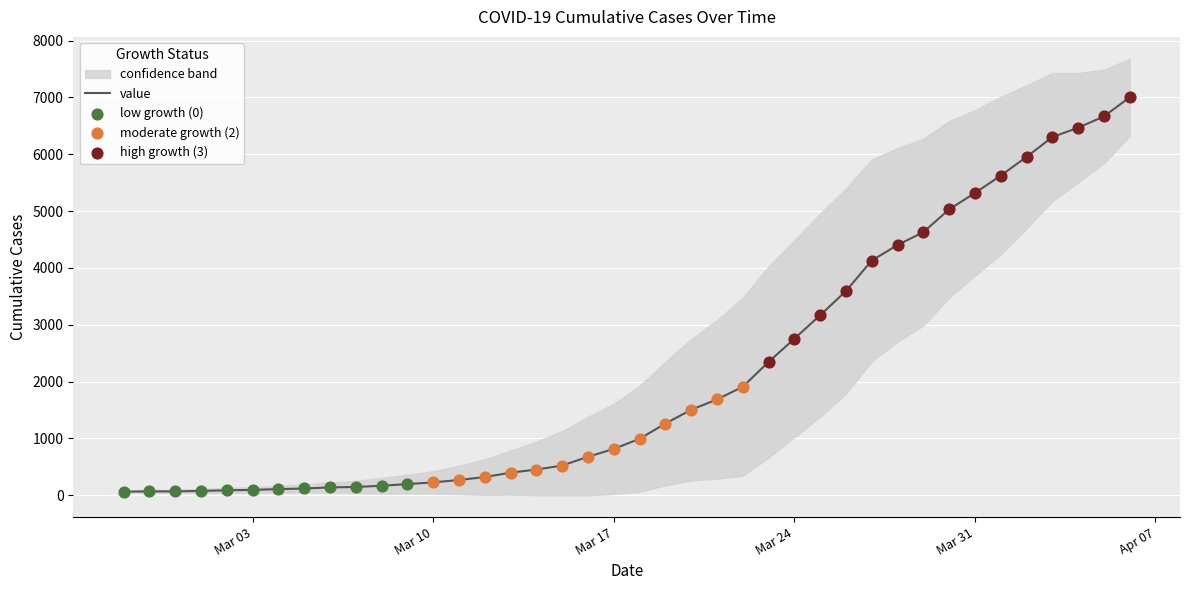

What is the change in value from 2020-03-02 to 2020-03-04?

+21